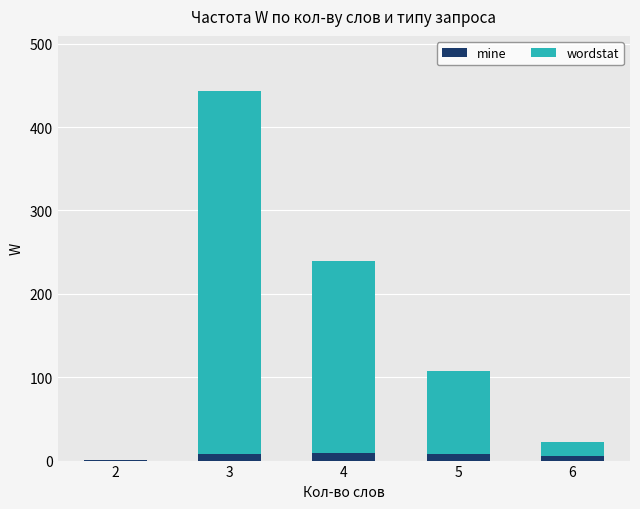

At which category is the sum across all series the highest?

3